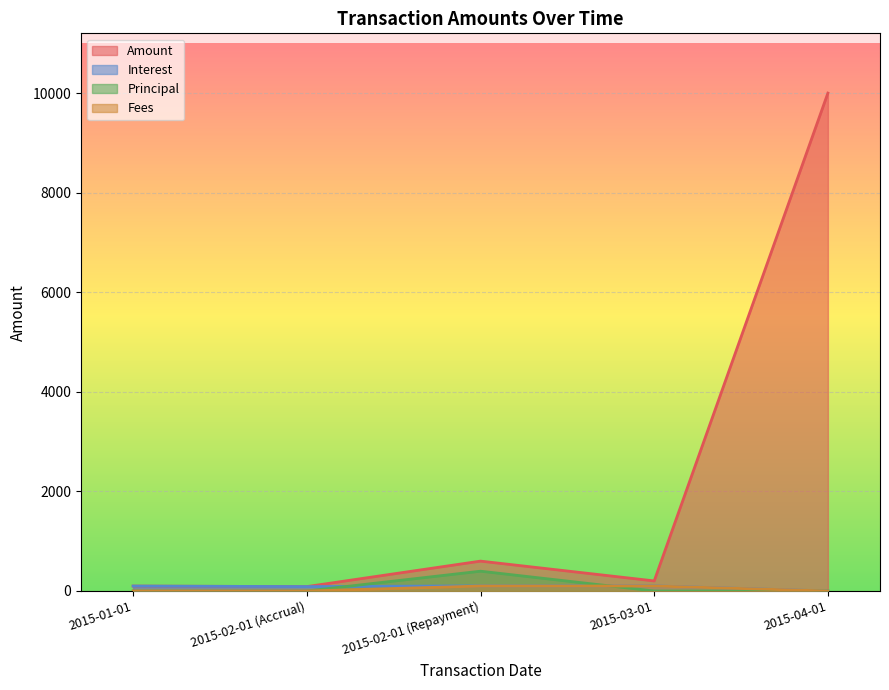

Which has a higher value, 2015-03-01 or 2015-02-01 (Repayment)?

2015-02-01 (Repayment)